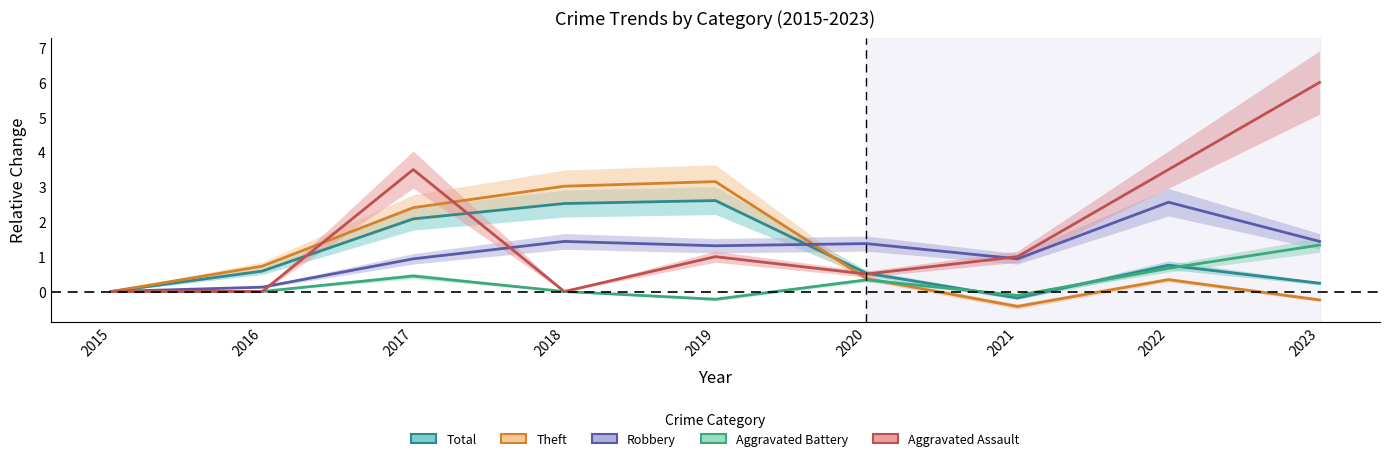

Reading left to right, list all the values displayed in this chart.

Total: 2015=0.0	2016=0.6	2017=2.1	2018=2.5	2019=2.6	2020=0.5	2021=-0.2	2022=0.8	2023=0.2
Theft: 2015=0.0	2016=0.7	2017=2.4	2018=3.0	2019=3.2	2020=0.4	2021=-0.4	2022=0.3	2023=-0.2
Robbery: 2015=0.0	2016=0.1	2017=0.9	2018=1.4	2019=1.3	2020=1.4	2021=0.9	2022=2.6	2023=1.4
Aggravated Battery: 2015=0.0	2016=0.0	2017=0.4	2018=0.0	2019=-0.2	2020=0.3	2021=-0.1	2022=0.7	2023=1.3
Aggravated Assault: 2015=0.0	2016=0.0	2017=3.5	2018=0.0	2019=1.0	2020=0.5	2021=1.0	2022=3.5	2023=6.0